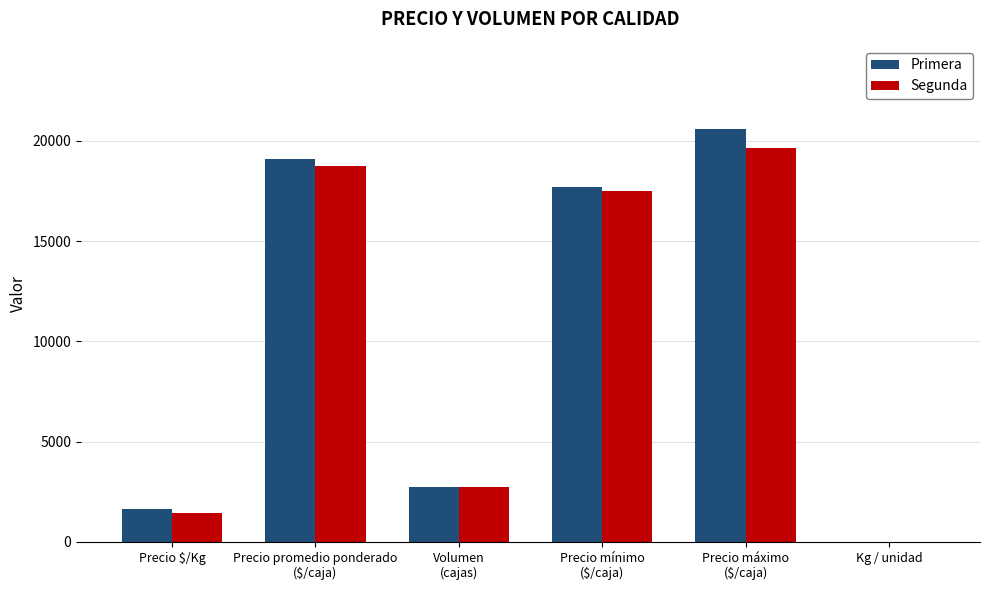

Which series has the largest total across all categories?

Primera